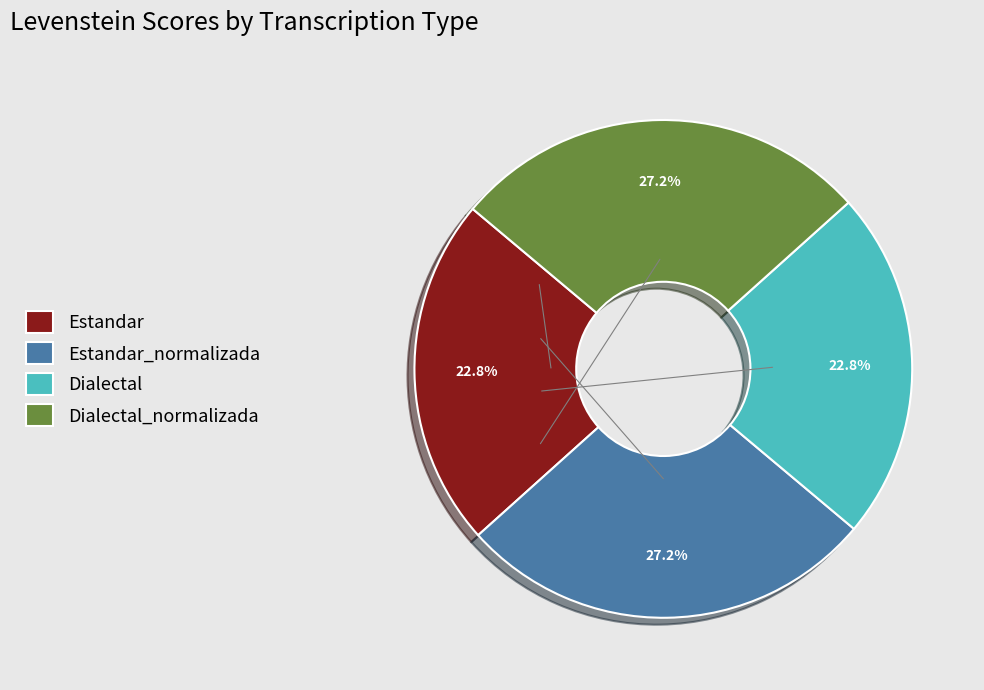

Does Dialectal represent more than half of the total?

No